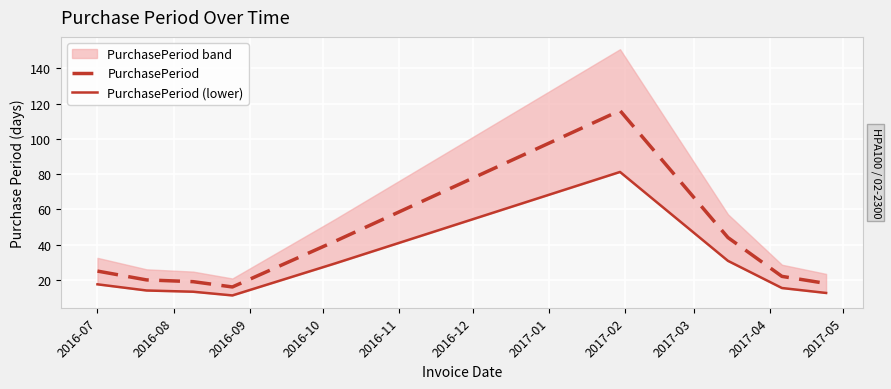

What is the sum of all PurchasePeriod values?

322